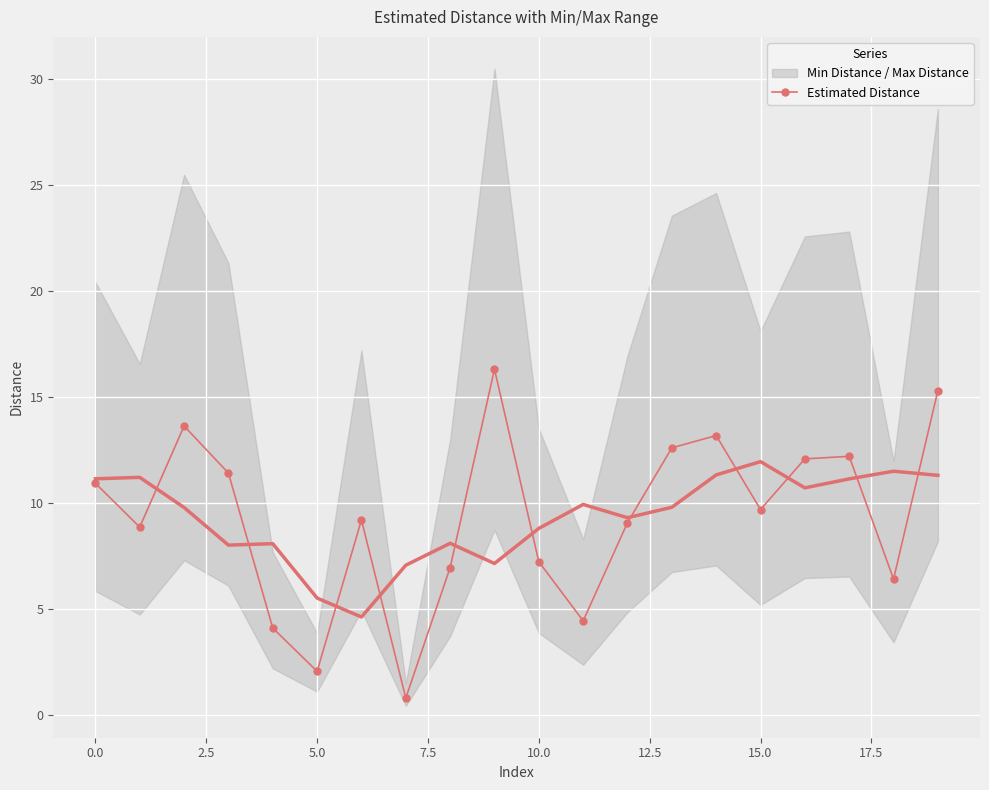

What is the difference between the maximum and minimum values?

15.5